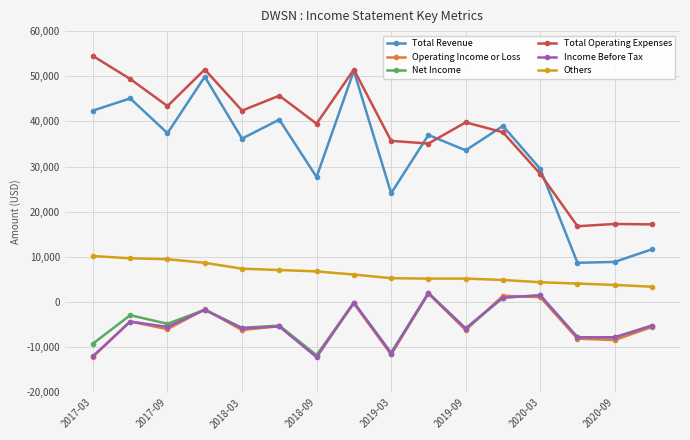

True or false: Net Income and Others cross at least once.

False